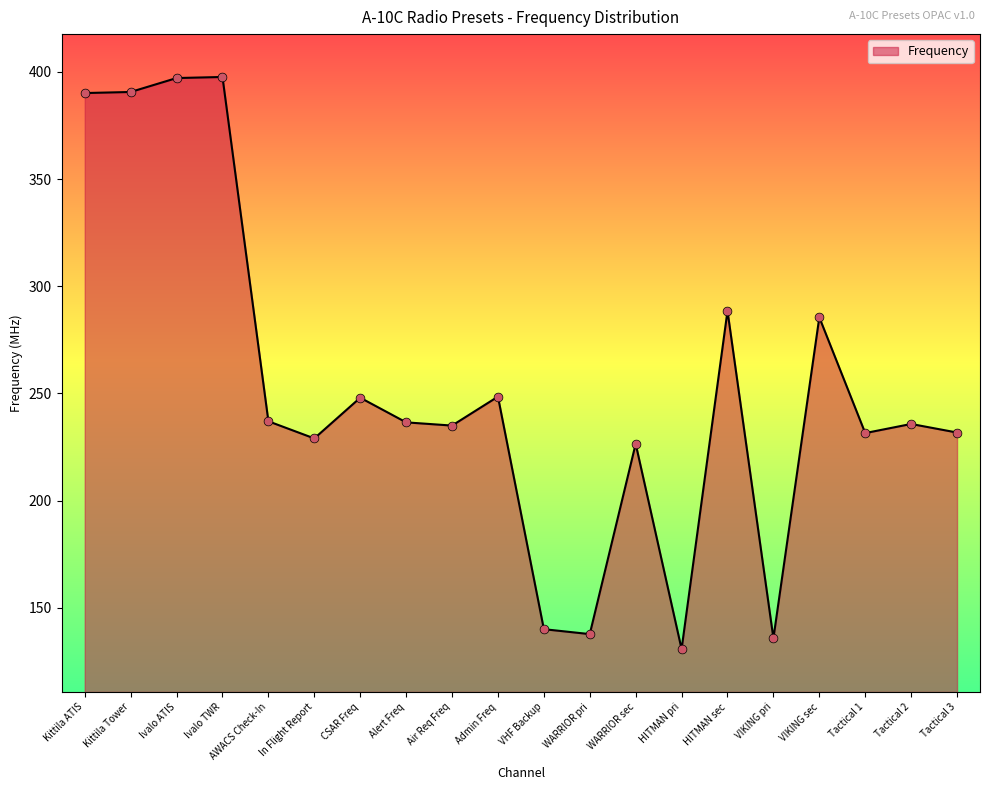

Between Ivalo TWR and VIKING pri, which is larger?

Ivalo TWR